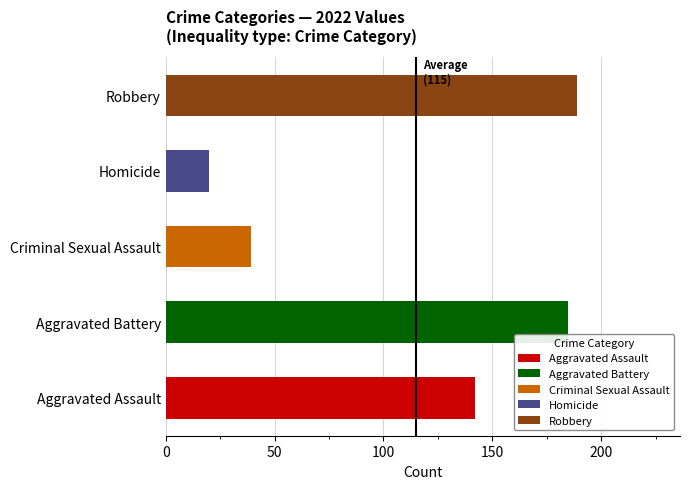

What is the difference between the second highest and second lowest values in the Criminal Sexual Assault series?

11